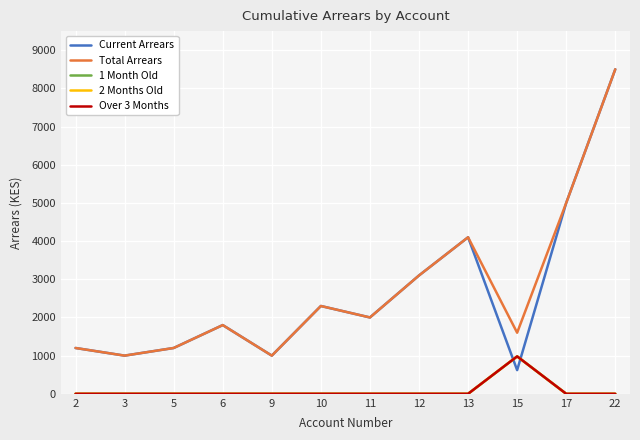

Is this an area chart (filled region under the line)?

No